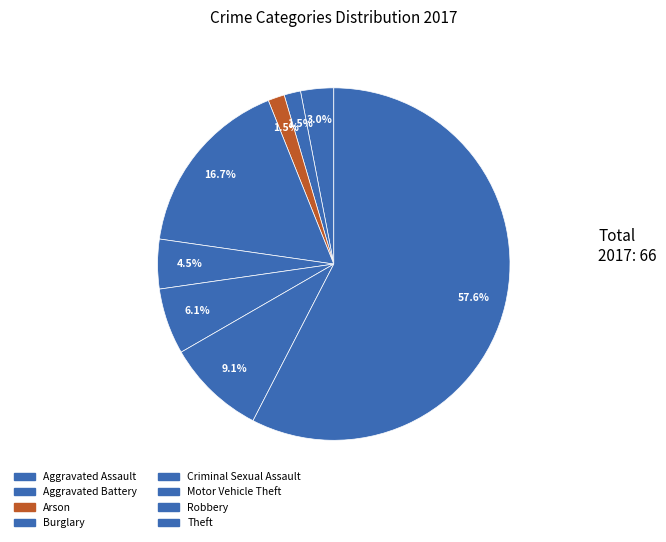

What is the change in value from Aggravated Assault to Arson?

-1